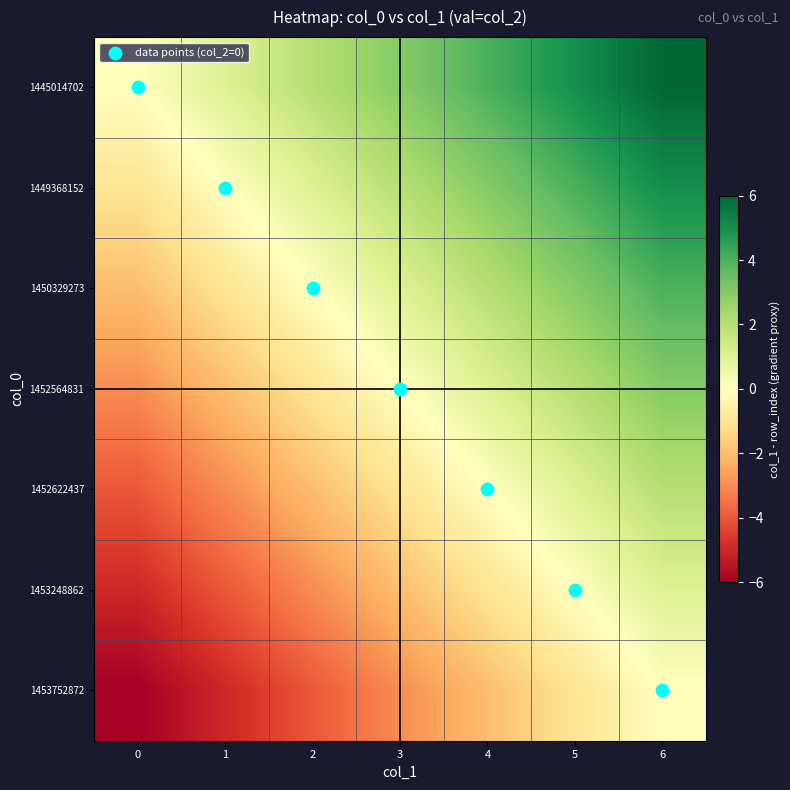

Between 4 and 6, which is larger?

6